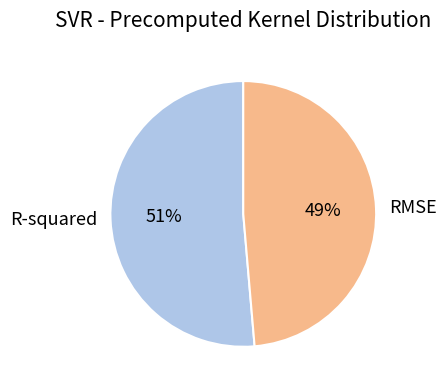

Count the number of slices in the pie.

2